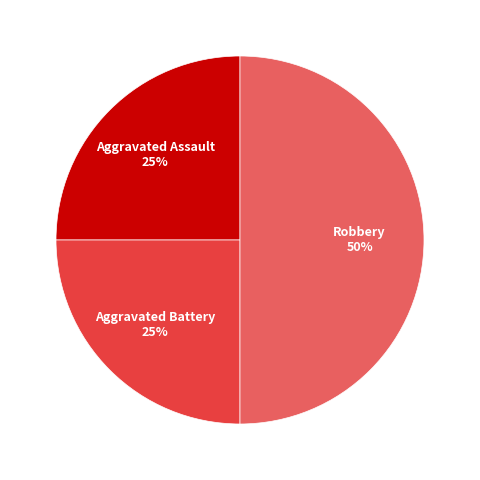

To the nearest percent, what percentage of the pie is Aggravated Assault?

25%